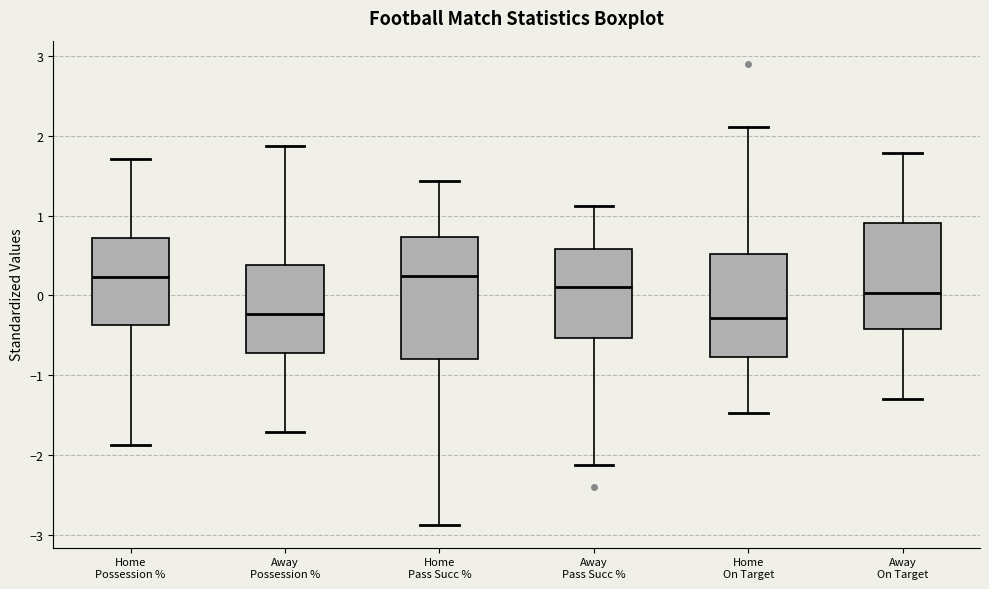

Where is the upper edge of the box for Home On Target on the y-axis? The values are not printed on the chart, so give them approximately, as read against the axis.

0.5